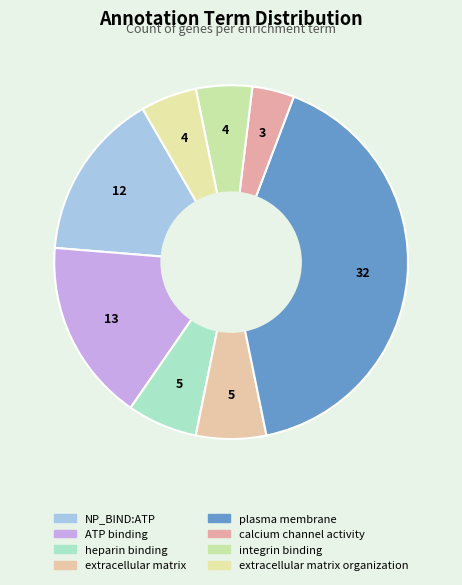

How many segments does this pie chart have?

8